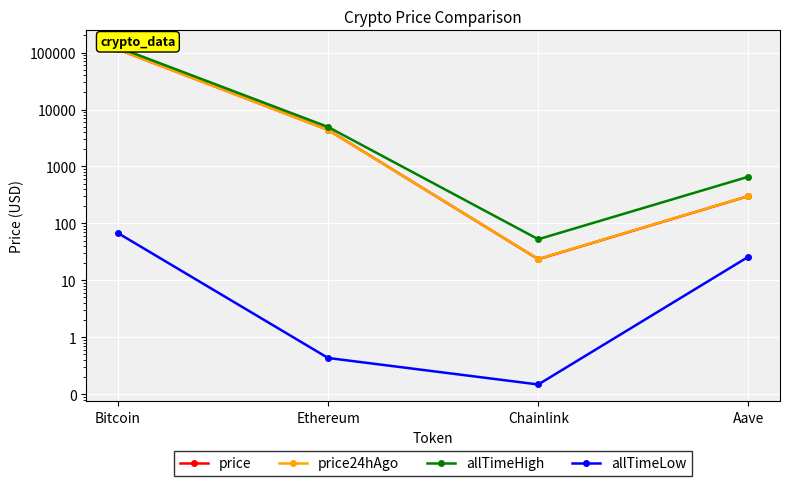

Reading left to right, what are all the values shown in this chart?

price: Bitcoin=114174.0	Ethereum=4404.1	Chainlink=23.5	Aave=302.4
price24hAgo: Bitcoin=113887.0	Ethereum=4379.7	Chainlink=23.7	Aave=304.0
allTimeHigh: Bitcoin=124128.0	Ethereum=4946.1	Chainlink=52.7	Aave=661.7
allTimeLow: Bitcoin=67.8	Ethereum=0.4	Chainlink=0.1	Aave=26.0